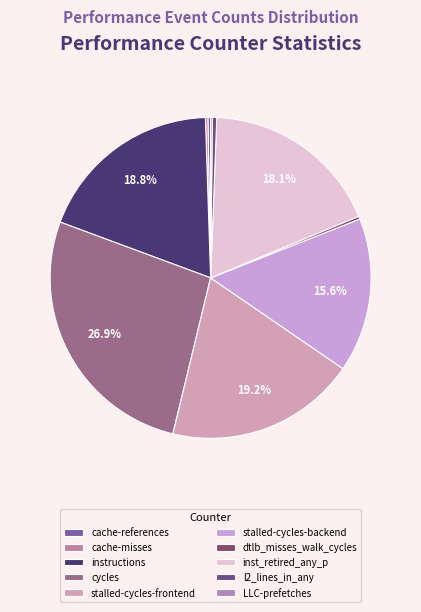

To the nearest percent, what is the average slice percentage?

10%